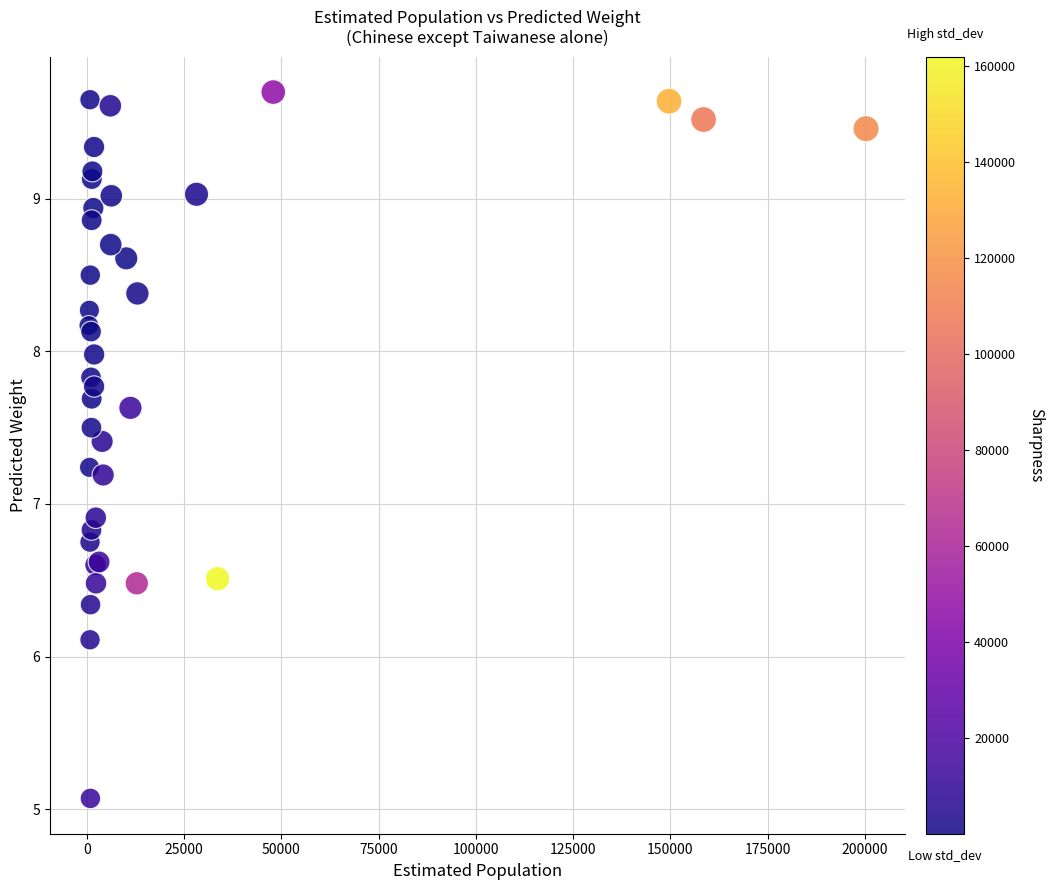

What Y value in the scatter plot is closest to 7?

6.9